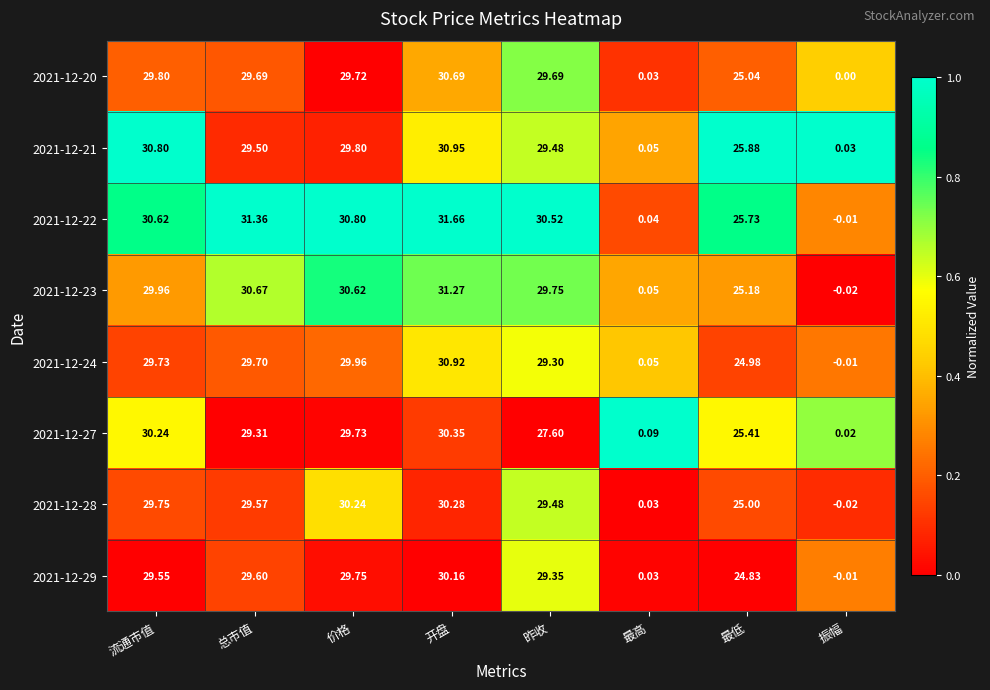

What is the total value across all series at 开盘?

246.3